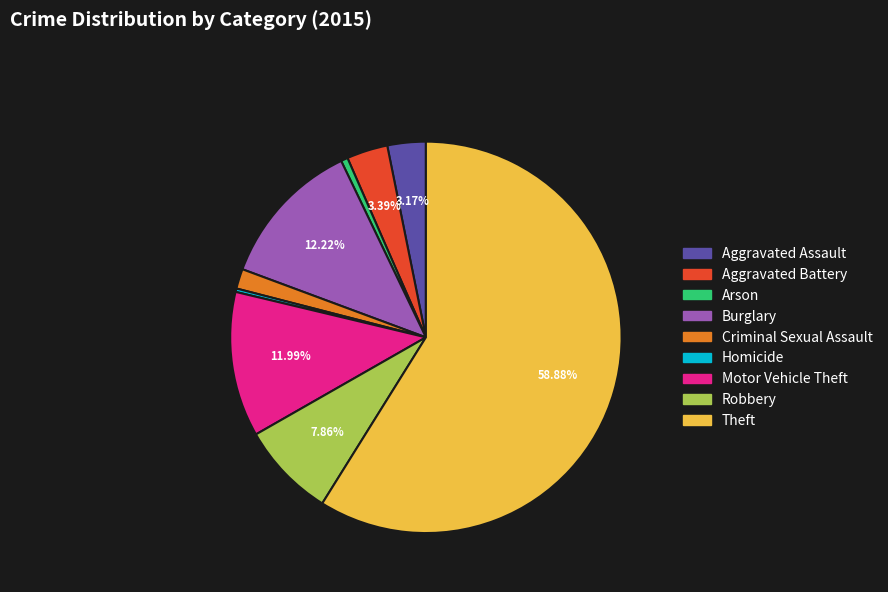

True or false: Theft accounts for 59% of the total.

True